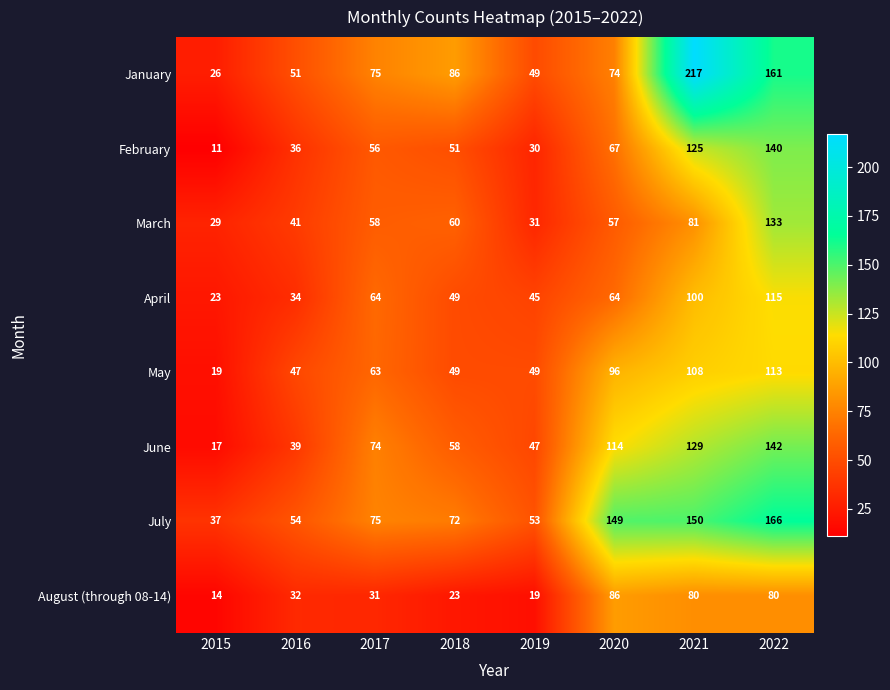

What is the spread (max minus min) of values at 2016?

22